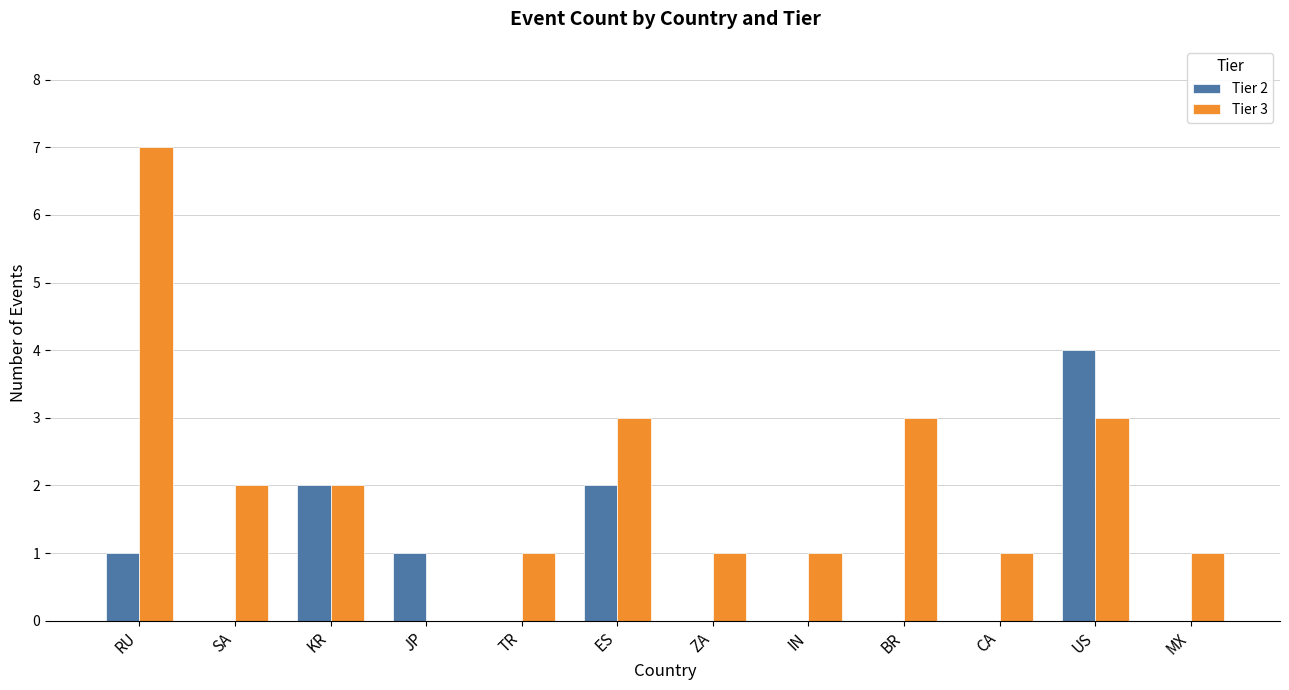

How many groups of bars are there?

12